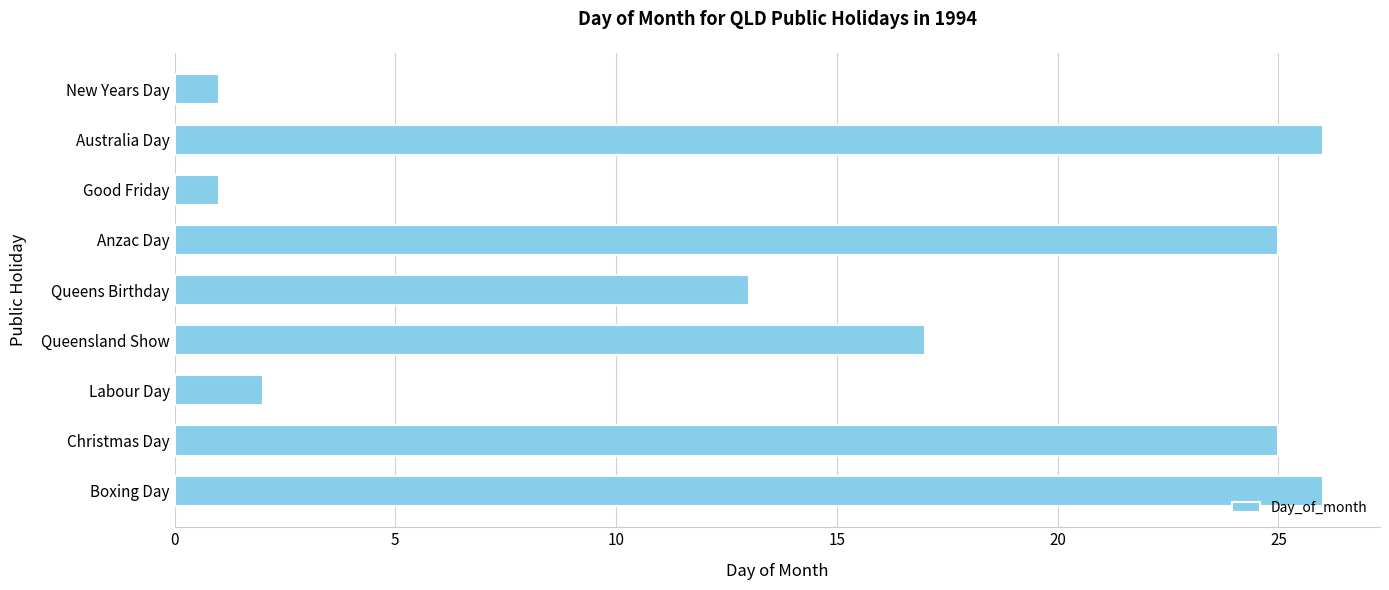

What is the average value?

15